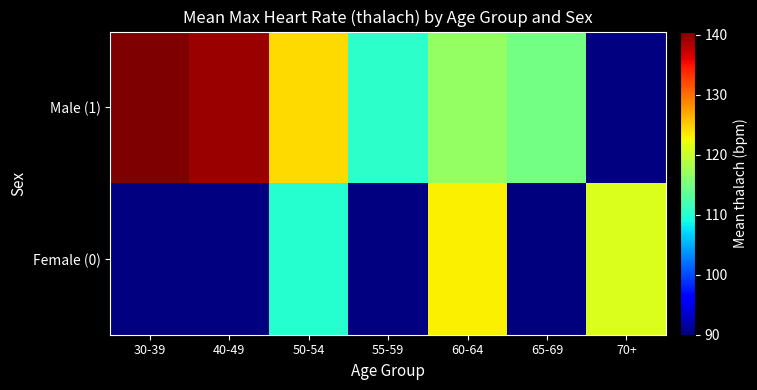

At which label does Female (0) reach its minimum?

30-39